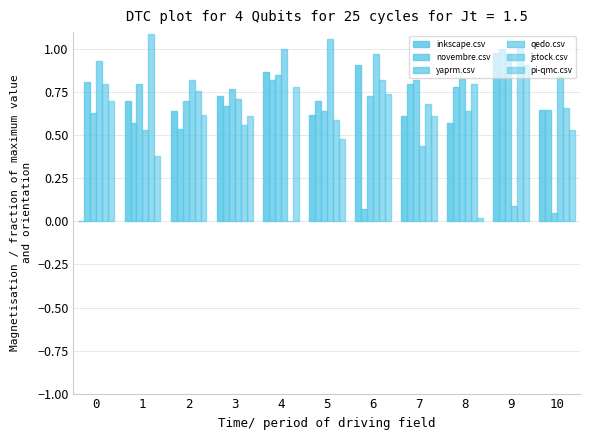

How many data points in inkscape.csv are above 0?

10